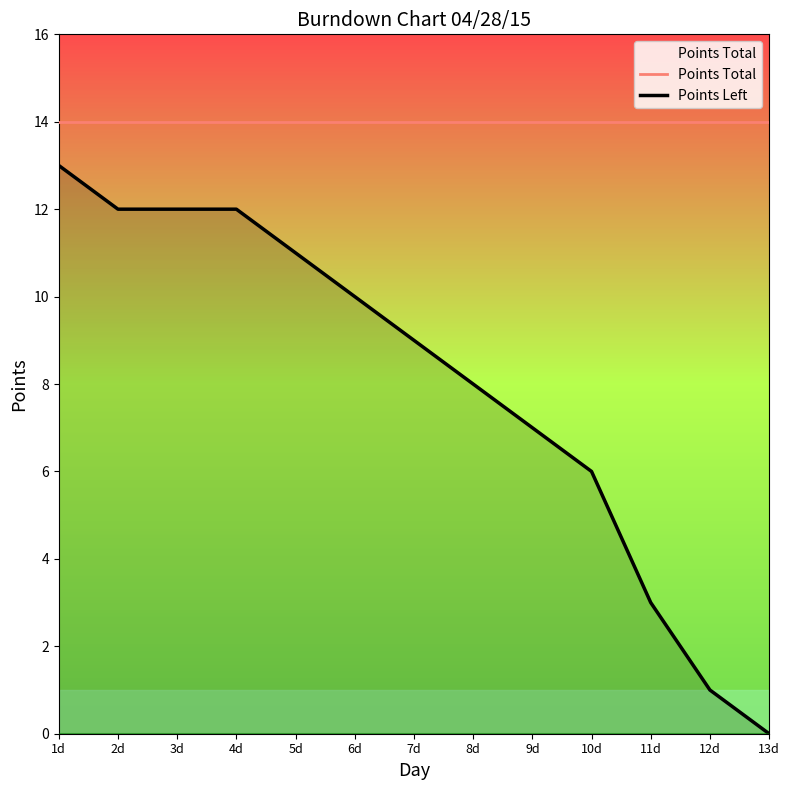

Is it true that Points Total equals 3 at 4d?

False